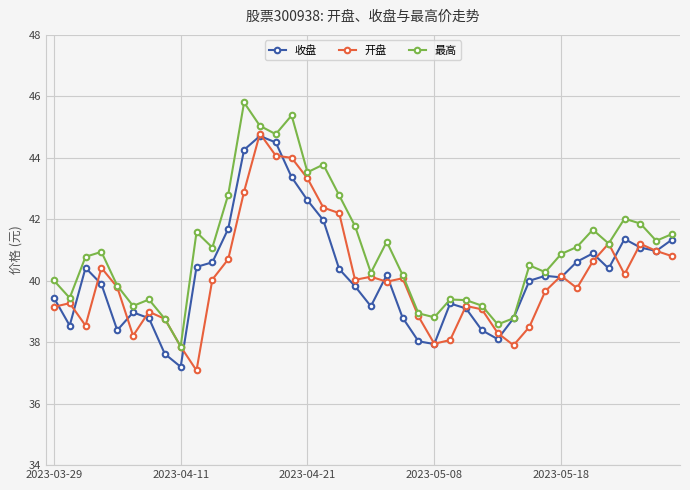

Is this an area chart (filled region under the line)?

No